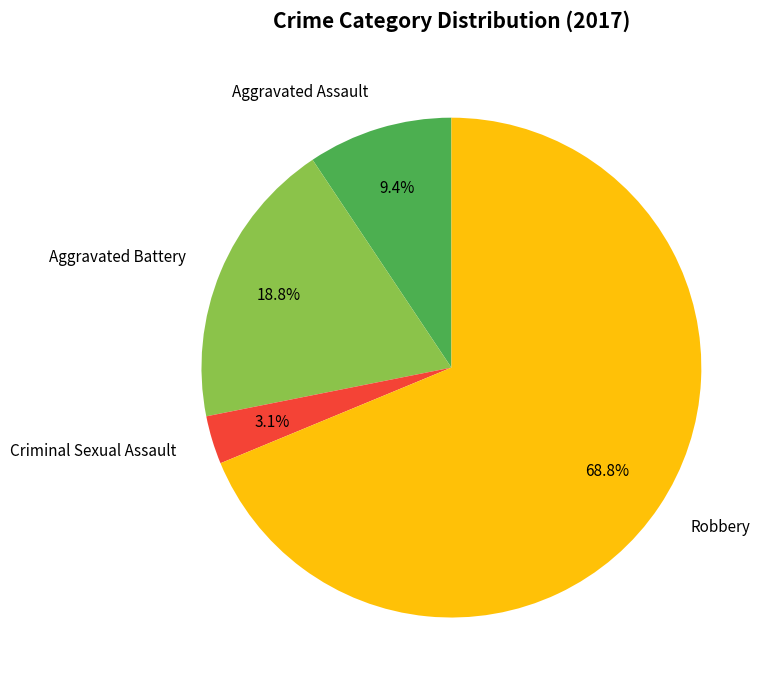

What is the majority slice?

Robbery